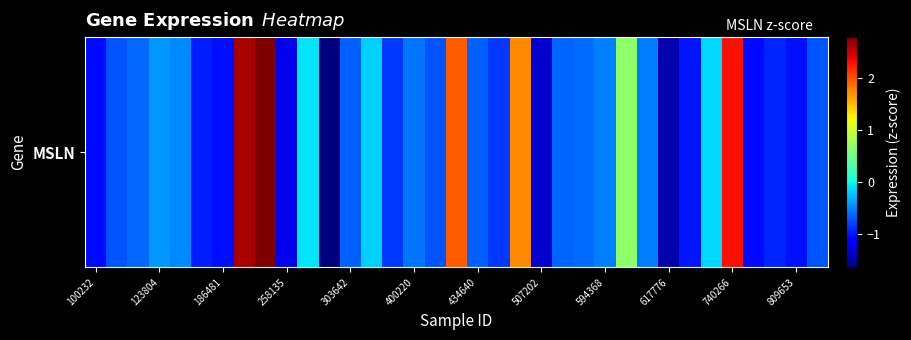

What is the smallest value displayed?

-1.6